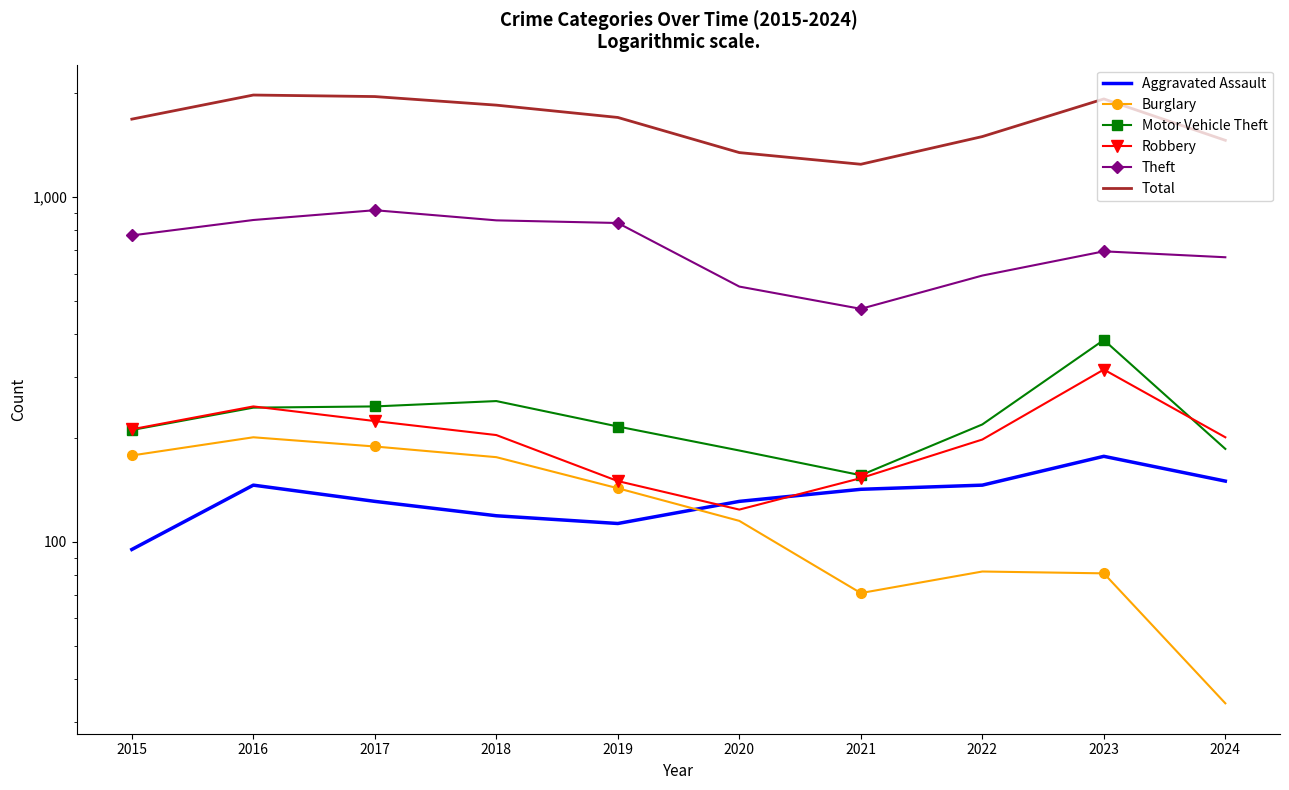

Read the Theft value at 2022.

592